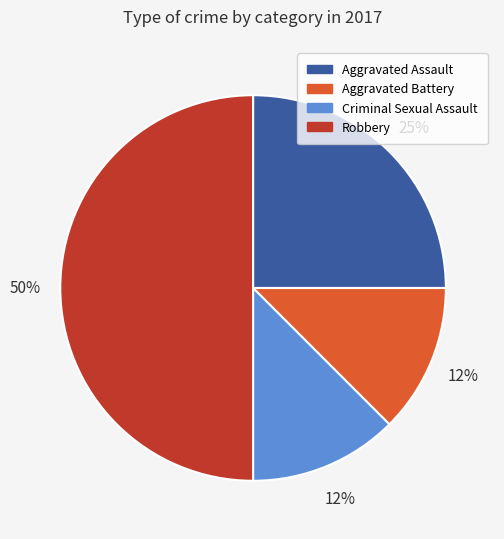

Combined, do Robbery and Aggravated Assault account for over 50%?

Yes